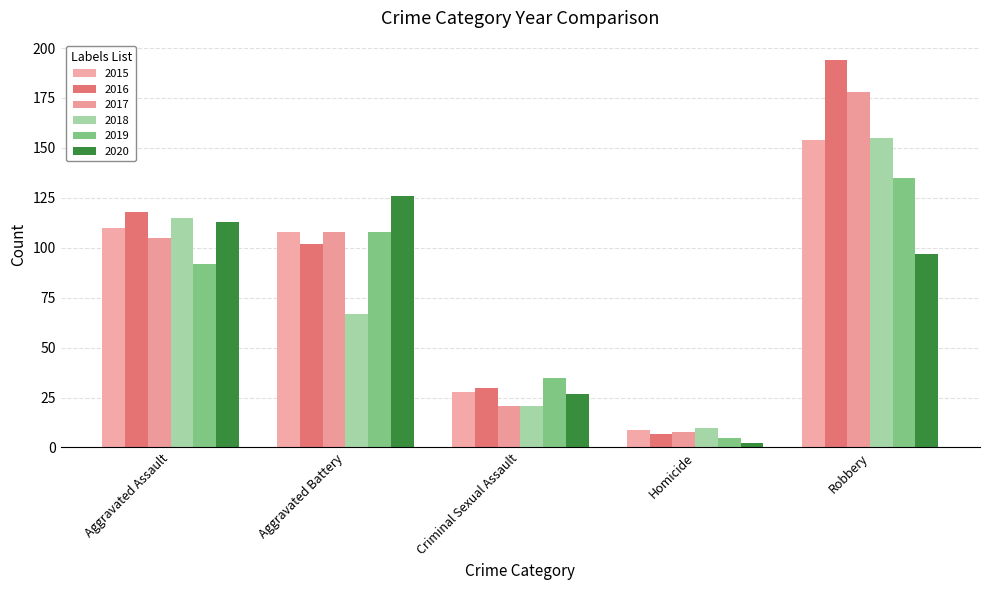

What is the maximum value shown in the chart?

194